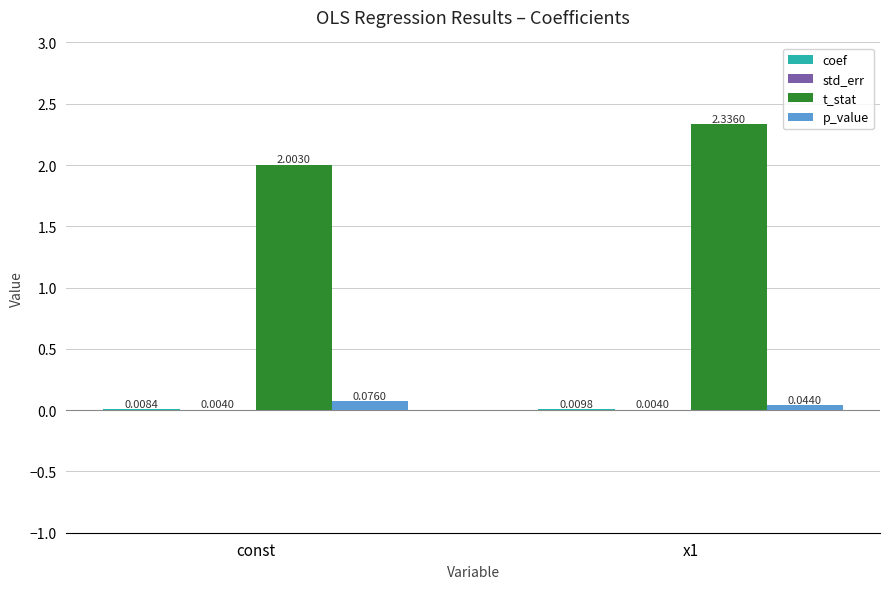

Where is t_stat nearest to the value 2?

const